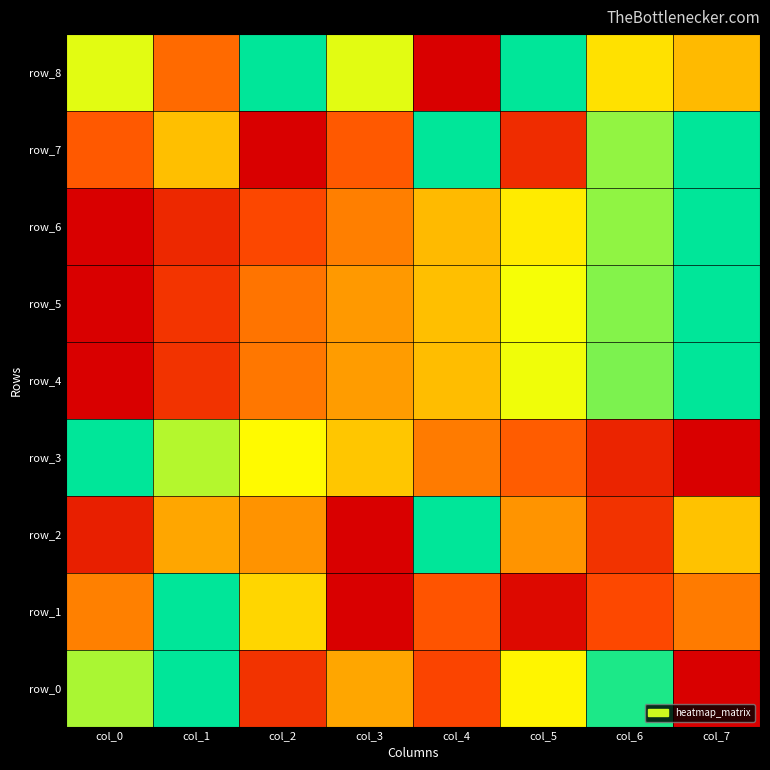

How many values in row_0 are above zero?

7